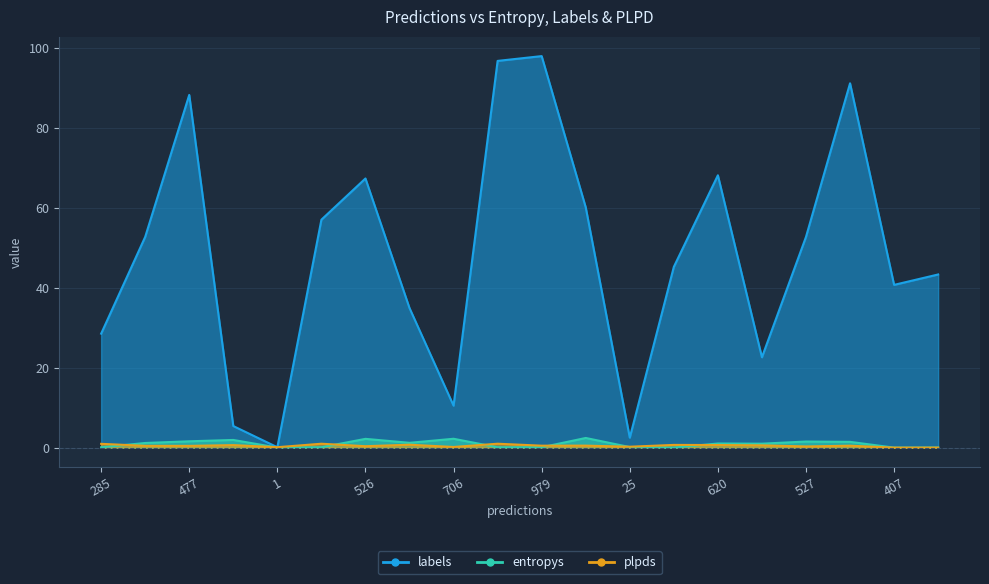

True or false: labels and entropys intersect in this chart.

False